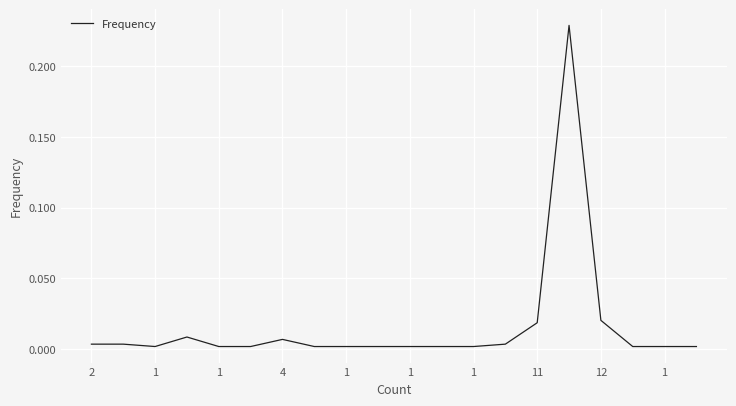

How many lines are shown in the chart?

1